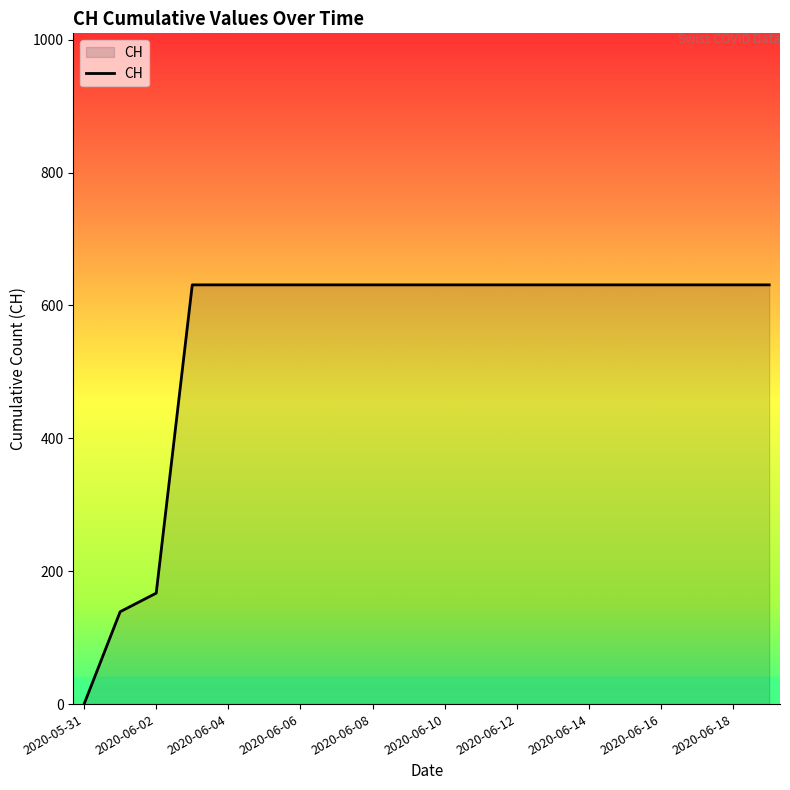

What is the greatest value displayed?

631